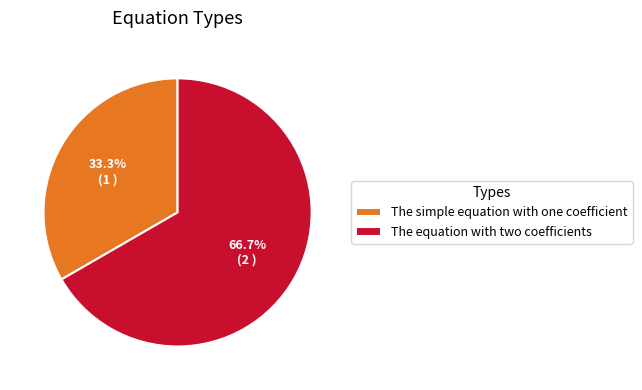

Is there any slice that represents more than half of the pie?

Yes